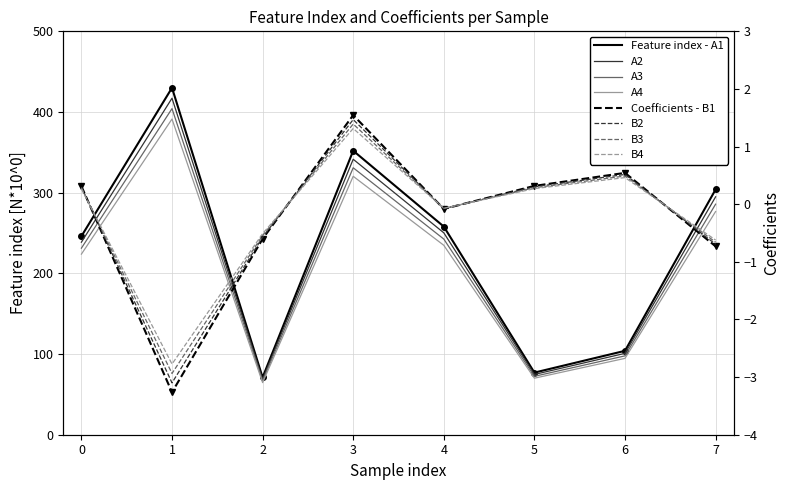

What is the average value of the Feature index series?

230.2